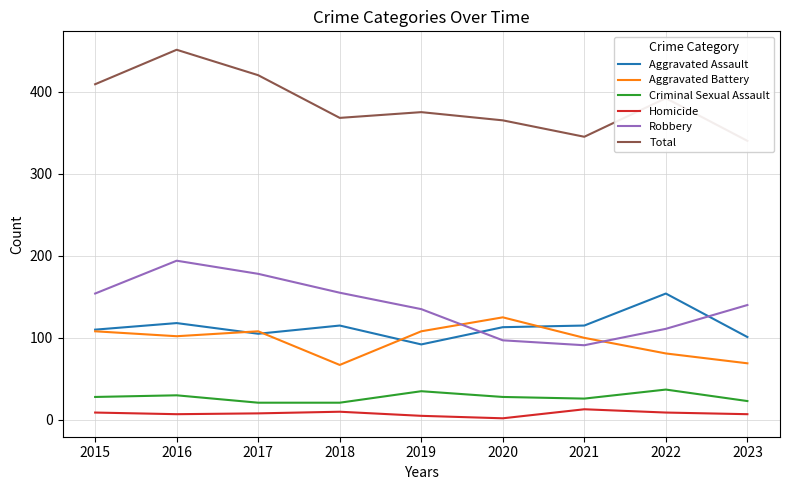

Rank the series at 2018 from highest to lowest value.

Total, Robbery, Aggravated Assault, Aggravated Battery, Criminal Sexual Assault, Homicide